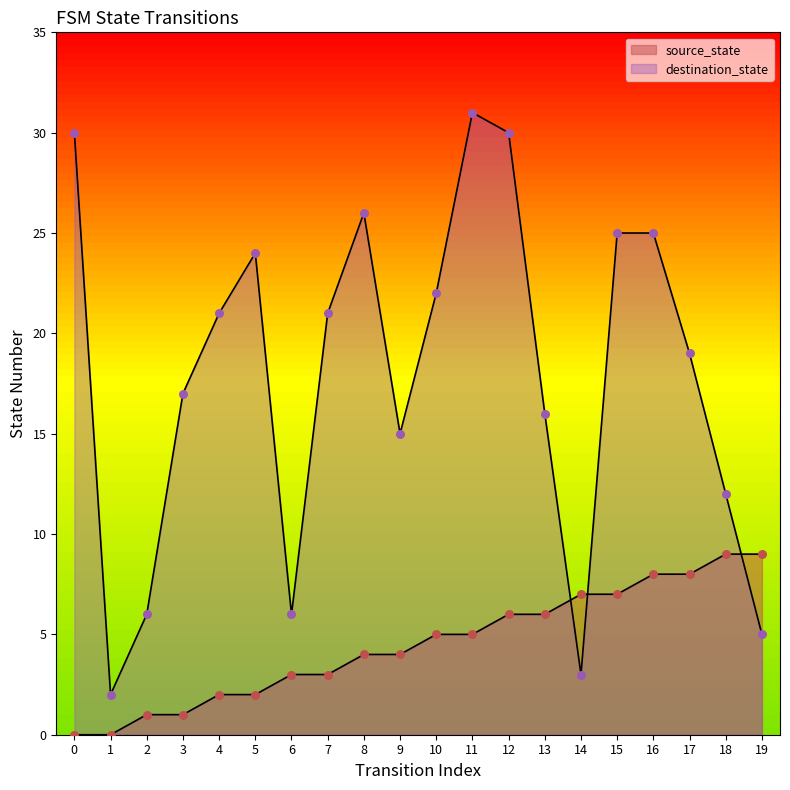

Which series contains the highest Y value?

destination_state